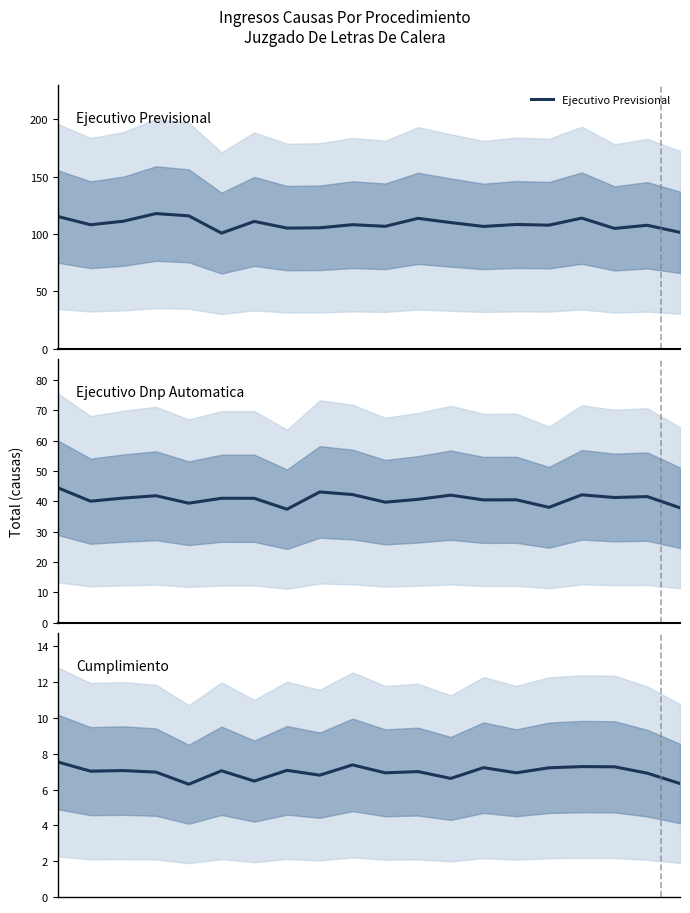

How many data points in Ejecutivo Dnp Automatica are less than 41?

10